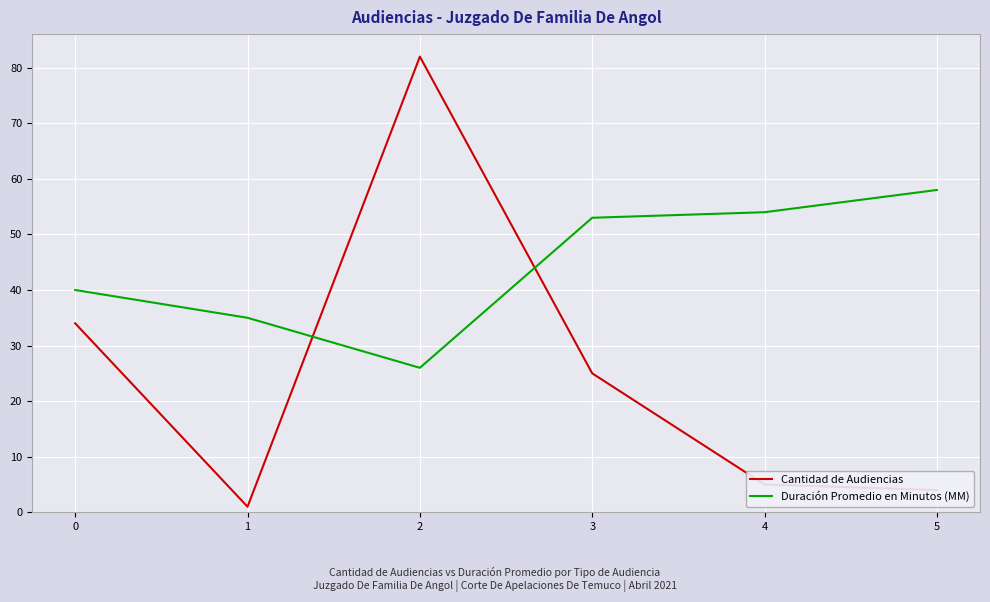

Is this an area chart (filled region under the line)?

No